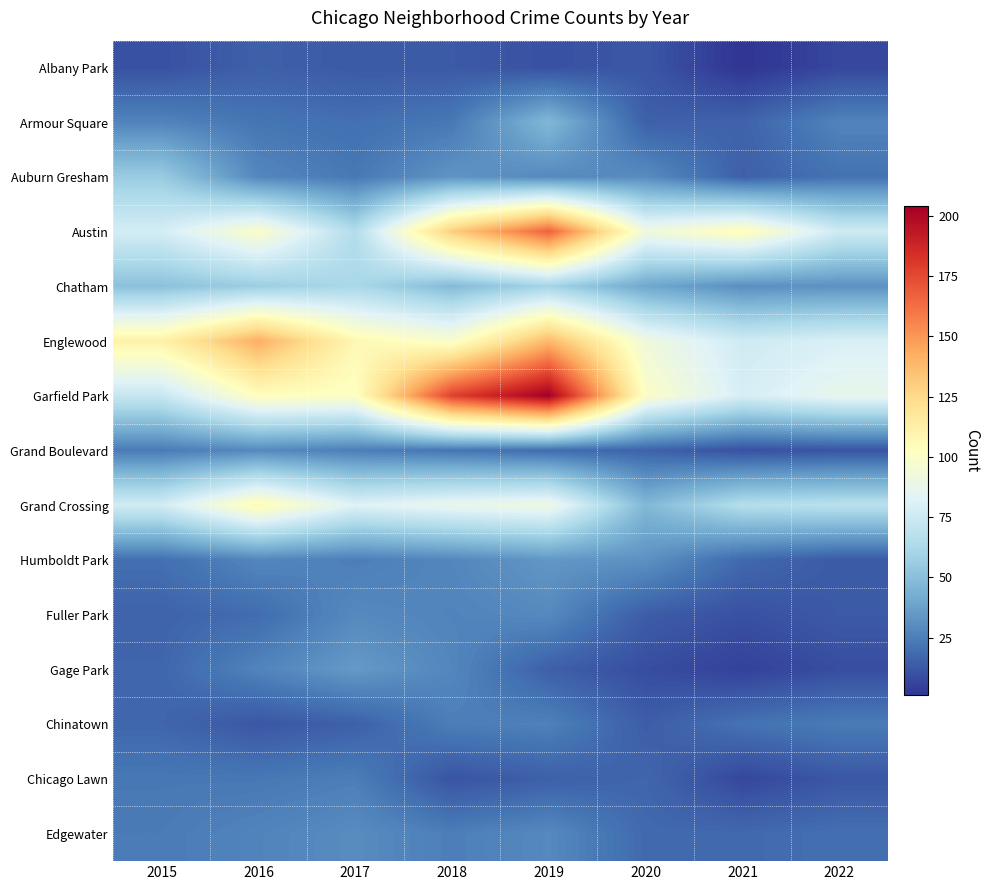

Reading left to right, list all the values displayed in this chart.

Albany Park: 2015=10	2016=15	2017=13	2018=13	2019=10	2020=12	2021=1	2022=7
Armour Square: 2015=27	2016=22	2017=20	2018=23	2019=47	2020=15	2021=16	2022=27
Auburn Gresham: 2015=56	2016=28	2017=23	2018=33	2019=29	2020=30	2021=15	2022=21
Austin: 2015=78	2016=99	2017=65	2018=130	2019=167	2020=92	2021=104	2022=76
Chatham: 2015=51	2016=57	2017=62	2018=48	2019=60	2020=40	2021=31	2022=32
Englewood: 2015=111	2016=142	2017=107	2018=98	2019=138	2020=92	2021=76	2022=80
Garfield Park: 2015=73	2016=103	2017=101	2018=178	2019=204	2020=100	2021=79	2022=87
Grand Boulevard: 2015=24	2016=29	2017=25	2018=22	2019=19	2020=16	2021=10	2022=11
Grand Crossing: 2015=77	2016=106	2017=82	2018=88	2019=91	2020=47	2021=66	2022=68
Humboldt Park: 2015=20	2016=28	2017=25	2018=28	2019=34	2020=32	2021=18	2022=13
Fuller Park: 2015=16	2016=19	2017=29	2018=27	2019=29	2020=14	2021=10	2022=13
Gage Park: 2015=17	2016=27	2017=35	2018=28	2019=15	2020=9	2021=5	2022=9
Chinatown: 2015=17	2016=12	2017=15	2018=25	2019=26	2020=14	2021=21	2022=24
Chicago Lawn: 2015=23	2016=23	2017=25	2018=11	2019=15	2020=17	2021=7	2022=12
Edgewater: 2015=24	2016=27	2017=30	2018=25	2019=29	2020=18	2021=18	2022=20